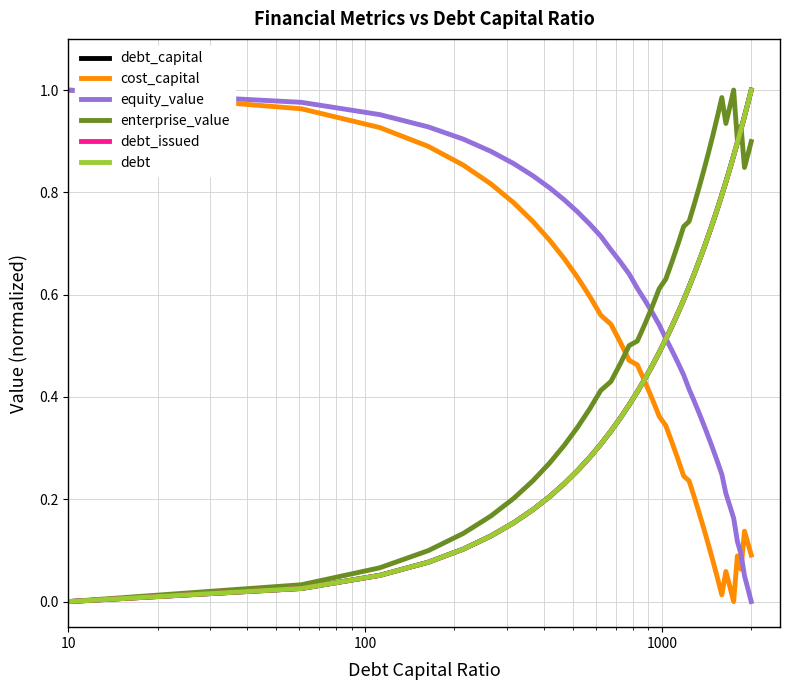

Does the chart have visible grid lines?

Yes